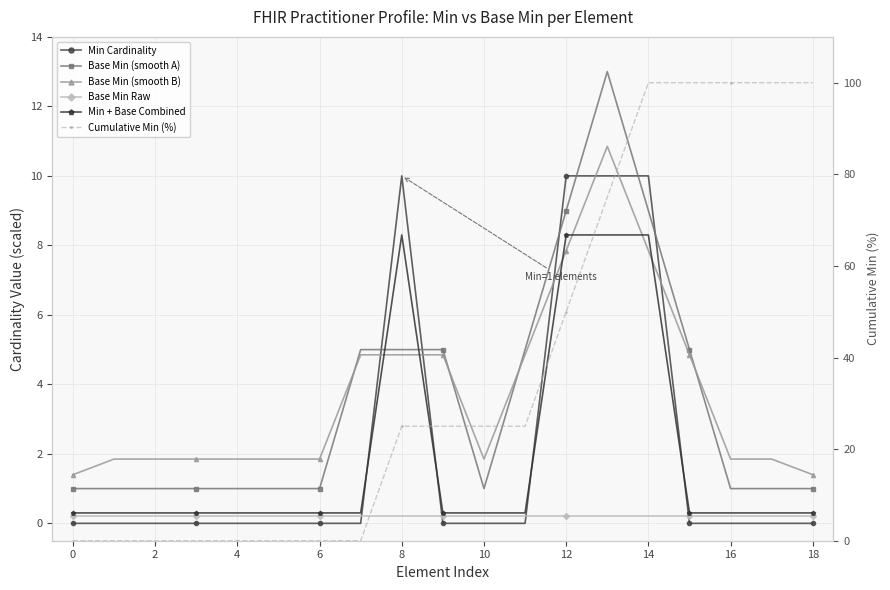

How many values in Min Cardinality are above zero?

4